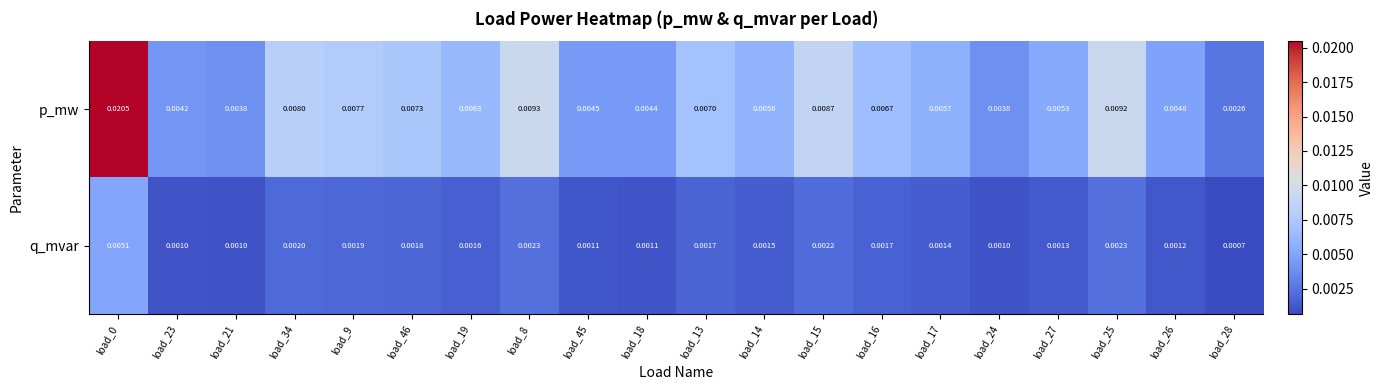

Which series has the largest total across all categories?

p_mw